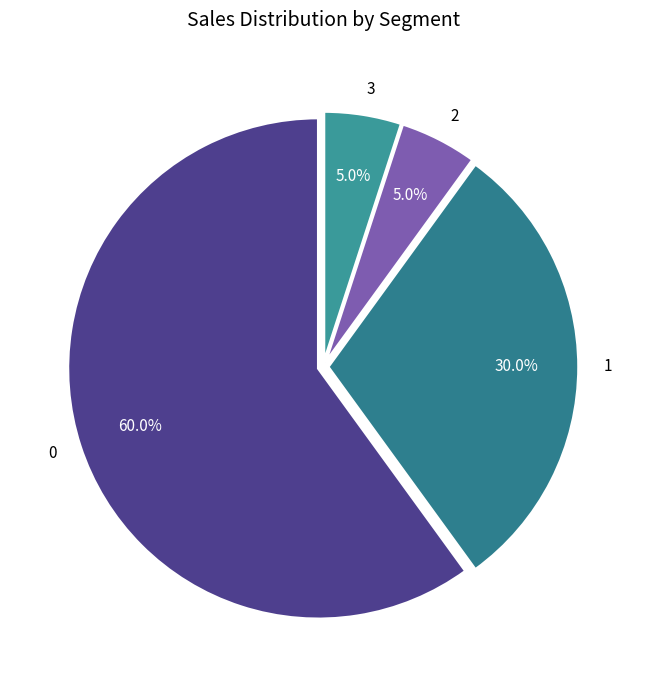

How many segments does this pie chart have?

4